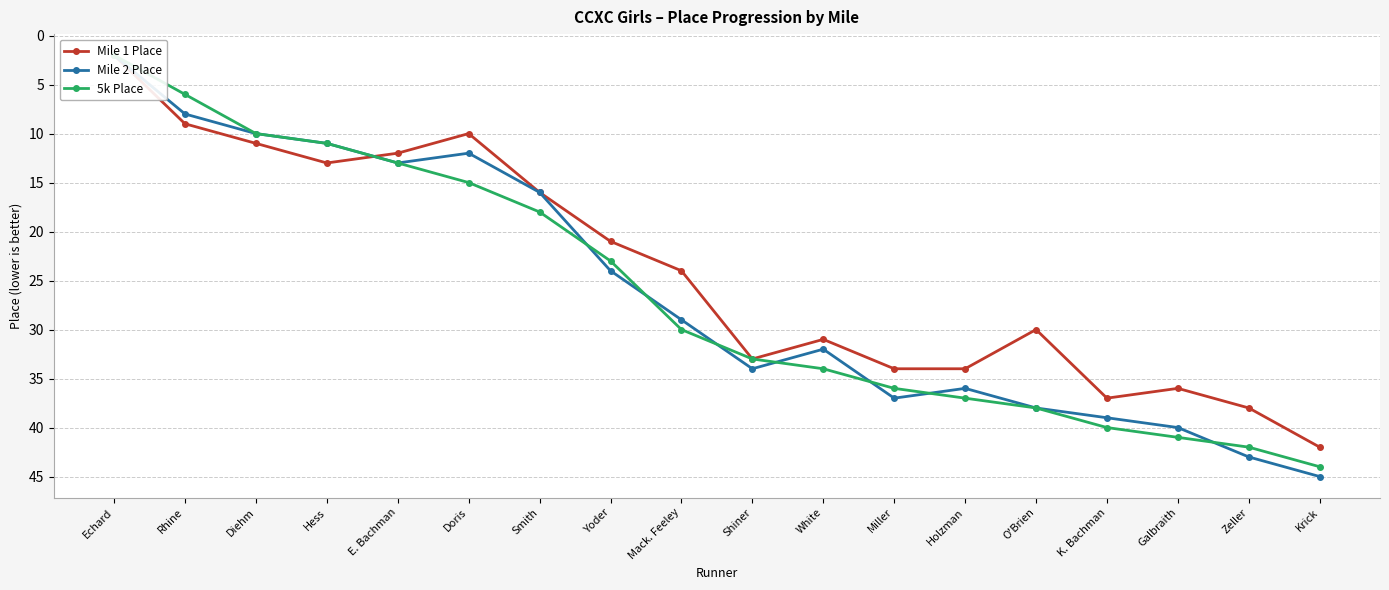

Rank the categories by 5k Place value from lowest to highest.

Echard, Rhine, Diehm, Hess, E. Bachman, Doris, Smith, Yoder, Mack. Feeley, Shiner, White, Miller, Holzman, O'Brien, K. Bachman, Galbraith, Zeller, Krick